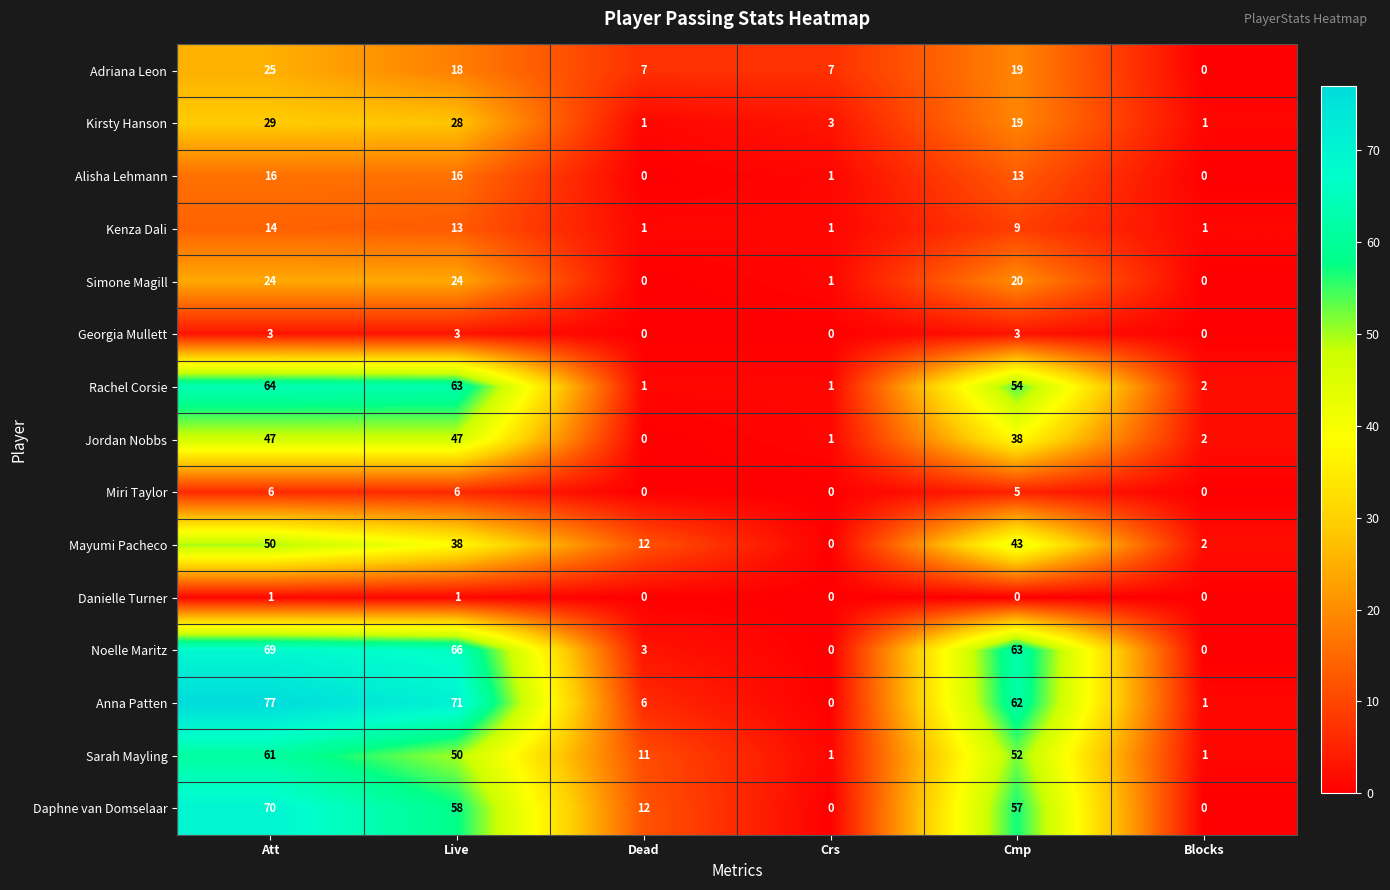

What is the difference between the maximum and minimum values in the Daphne van Domselaar series?

70